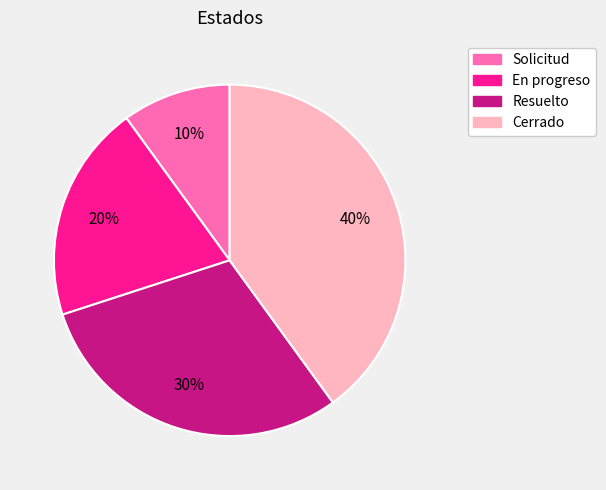

The Solicitud slice represents 1% of the pie. True or false?

False